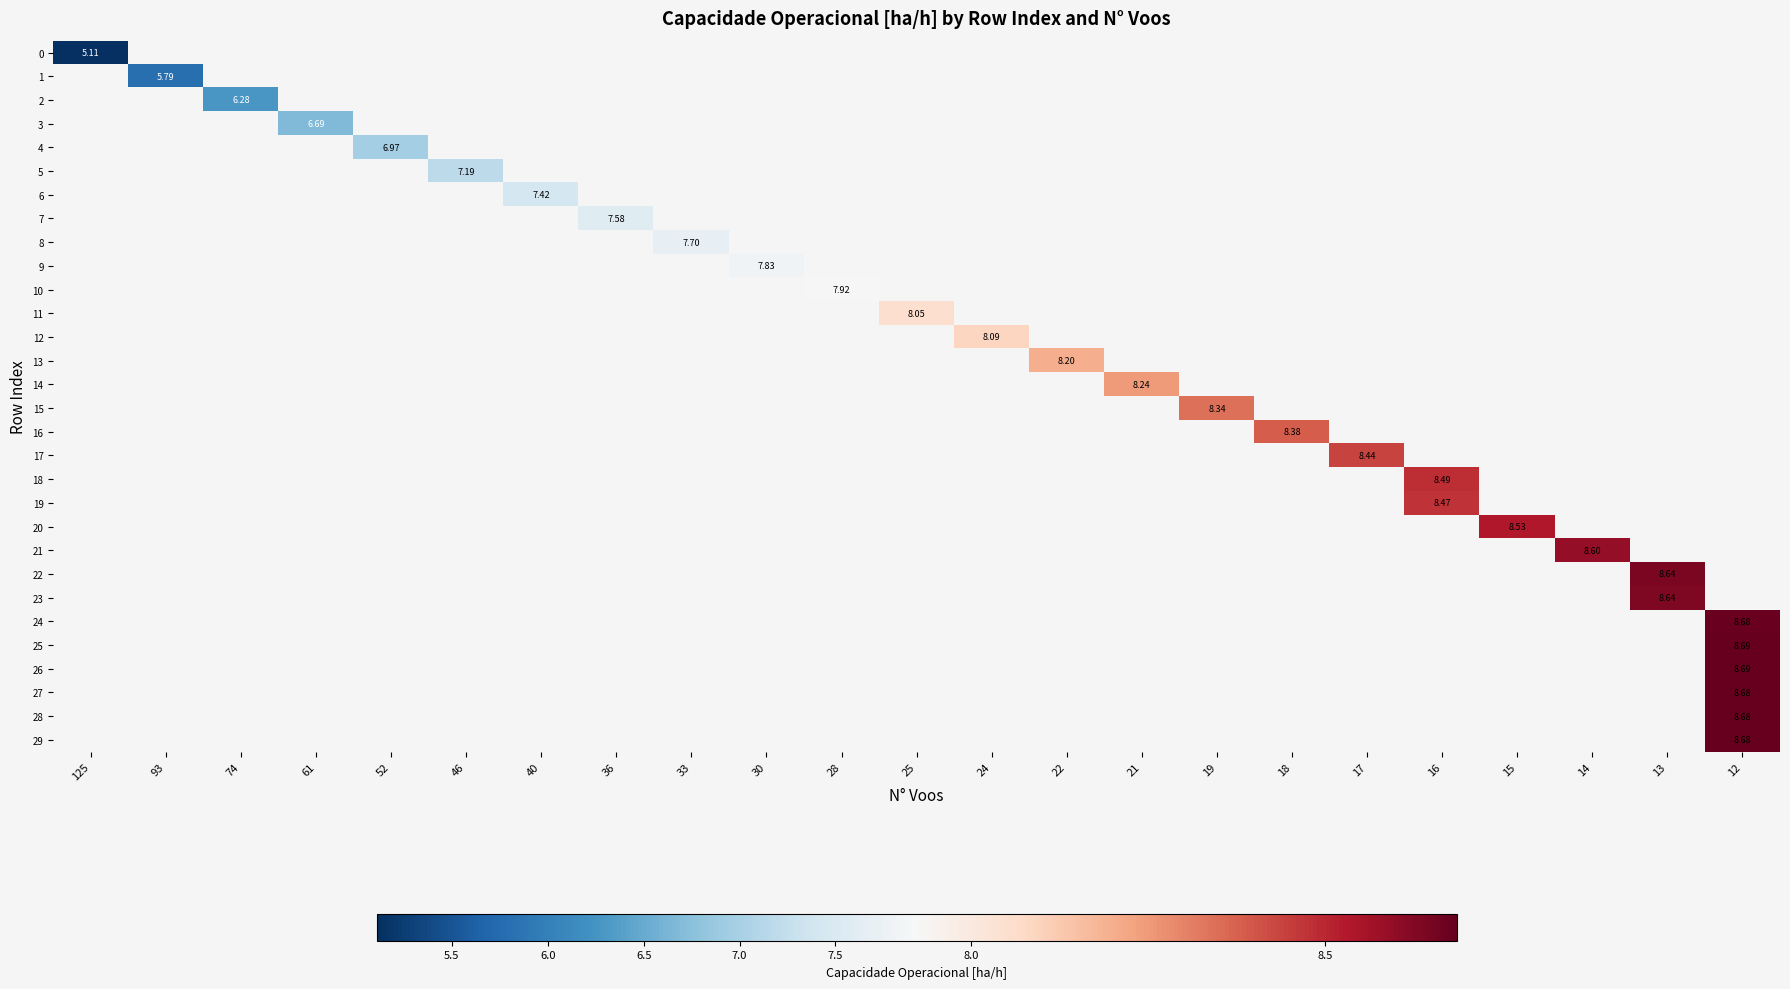

Count the number of data series in this chart.

30